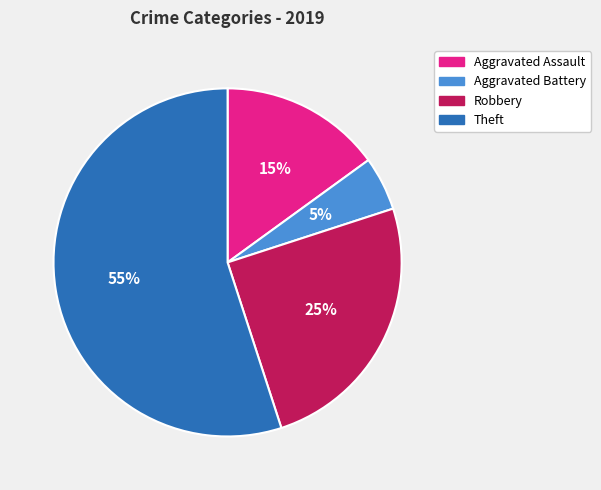

Which slice represents more than half of the pie?

Theft